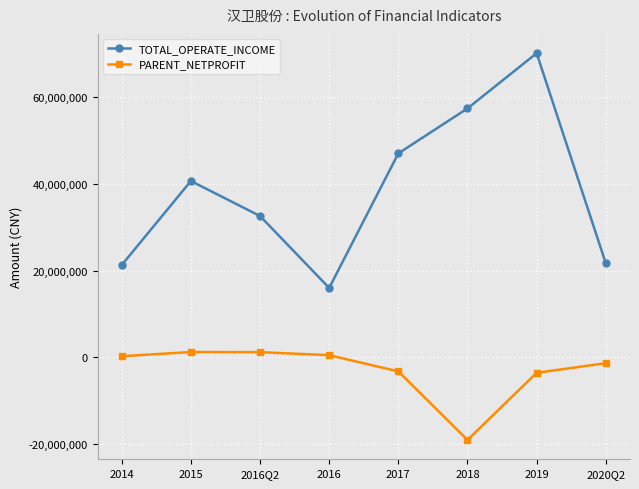

How many values in the TOTAL_OPERATE_INCOME series exceed 40710933?

4